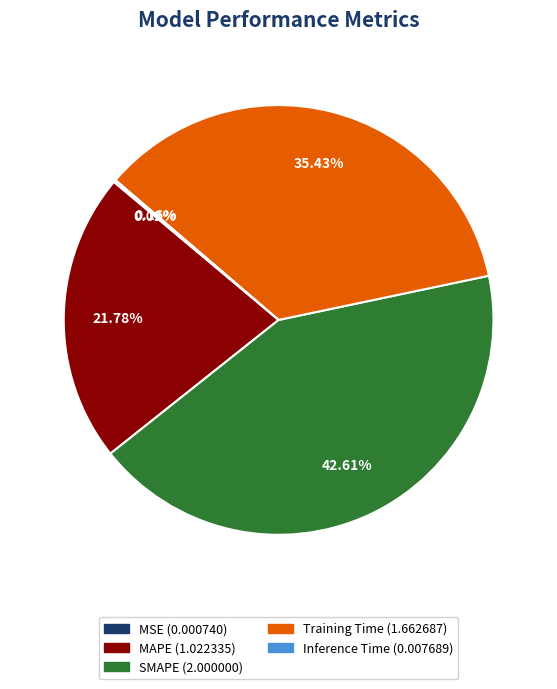

Between SMAPE and Training Time, which is larger?

SMAPE